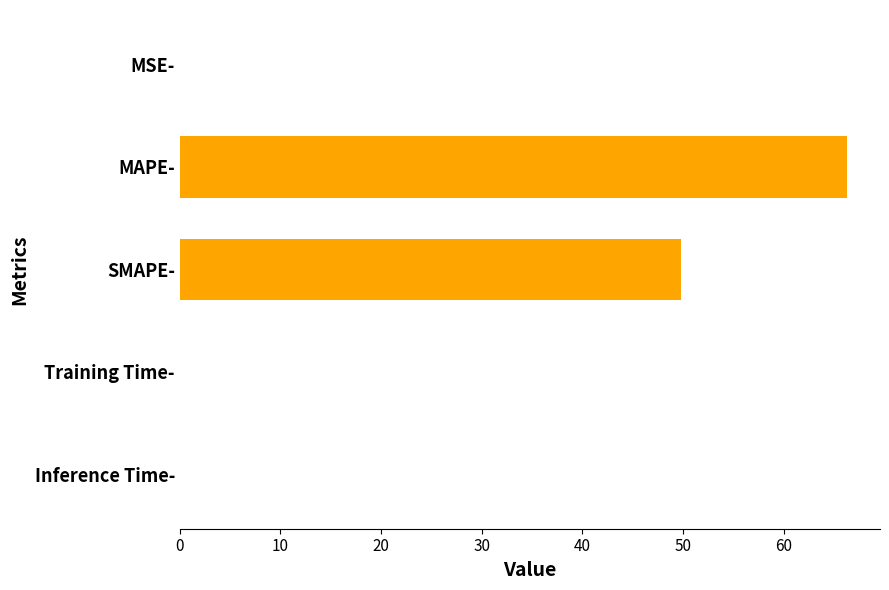

Are the bars horizontal?

Yes